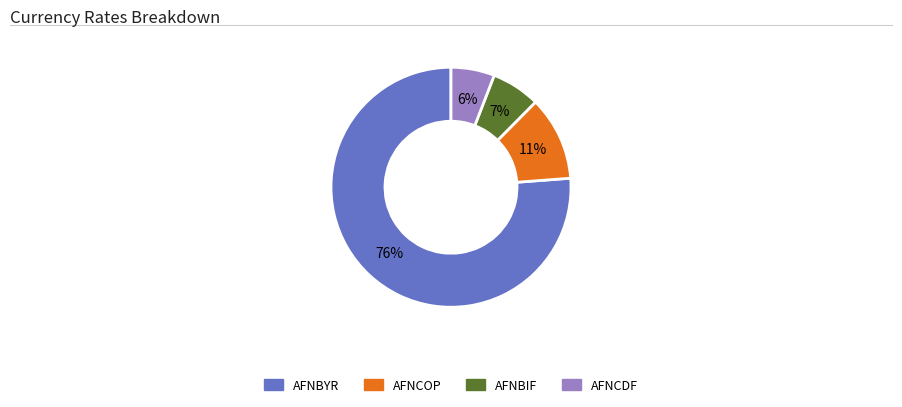

To the nearest percent, what is the difference between the largest and smallest slice percentages?

70%